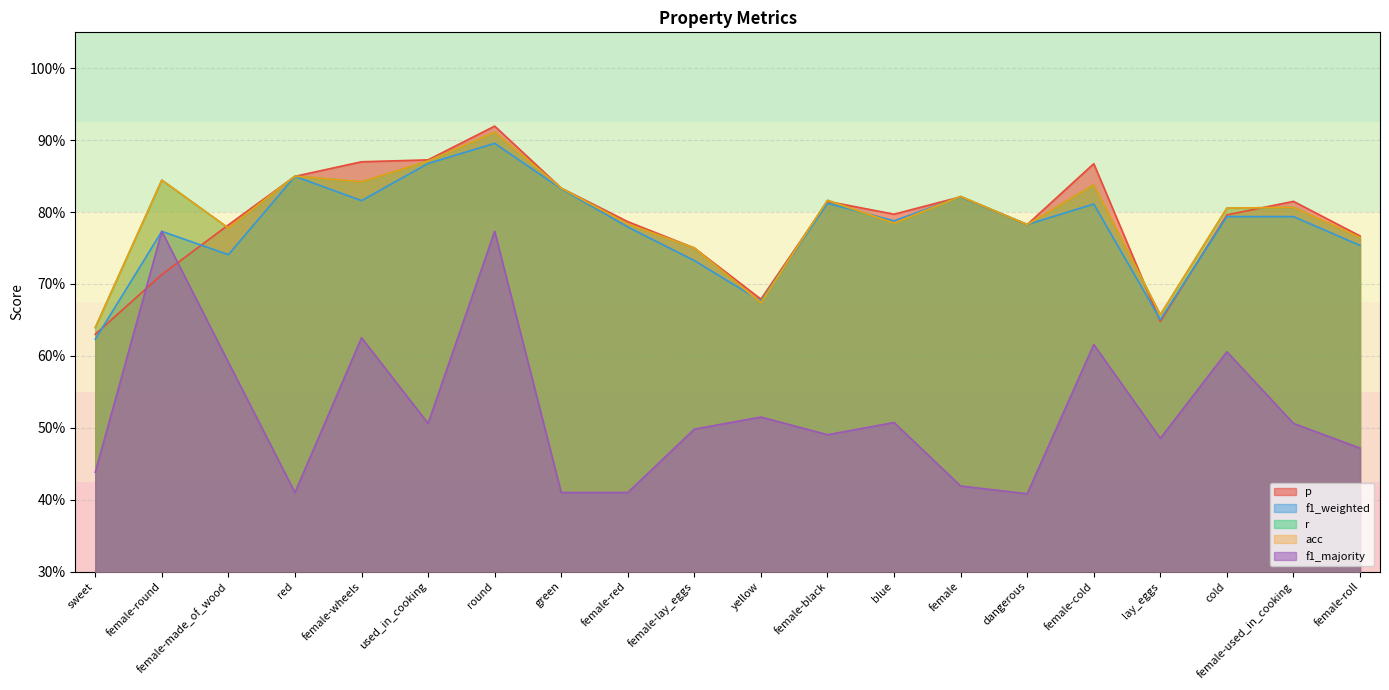

The p series shows 0.8 at green. True or false?

True